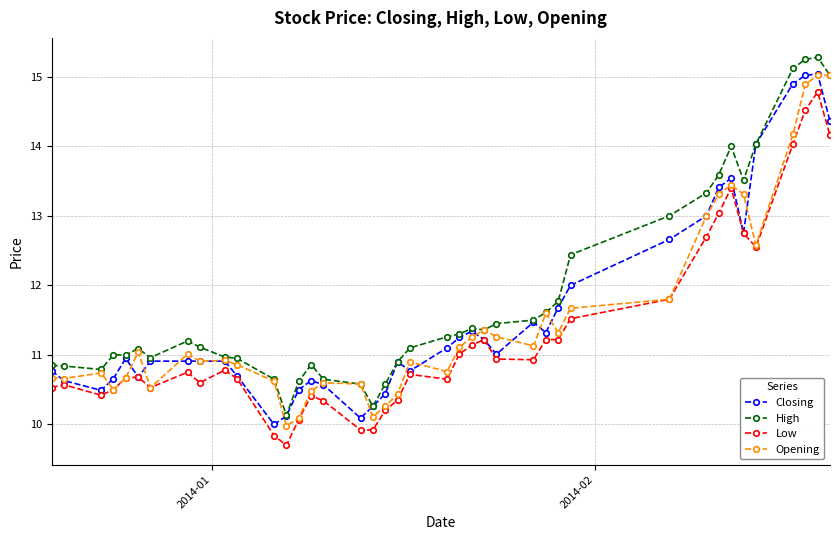

What is the smallest value displayed?

9.7